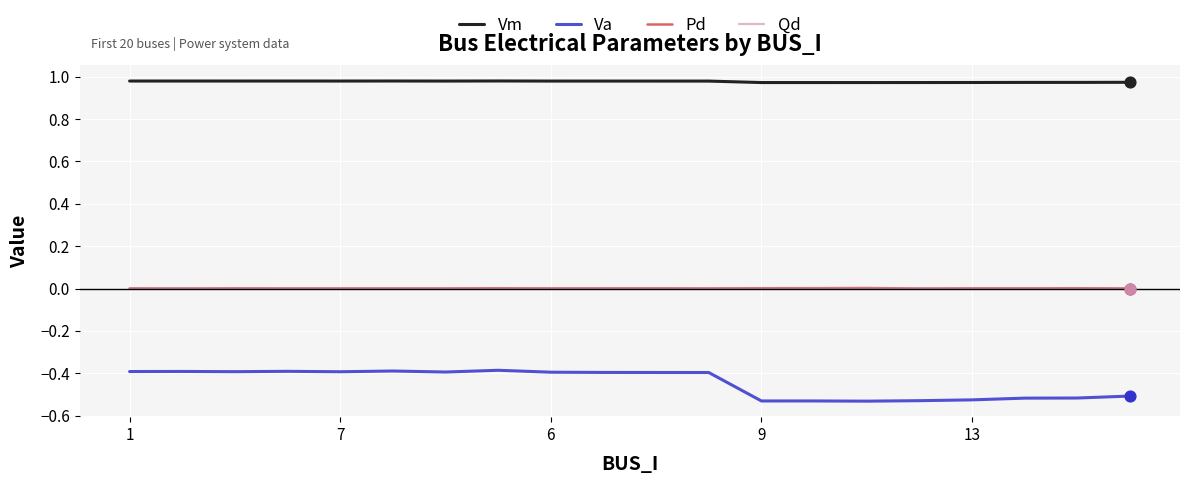

Which series has the widest spread of values?

Va